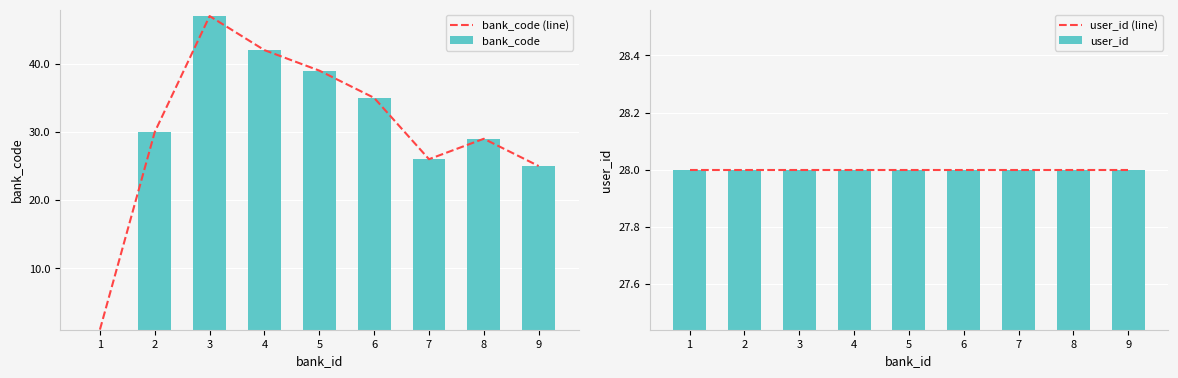

Which series has the largest range (max minus min)?

bank_code (line)